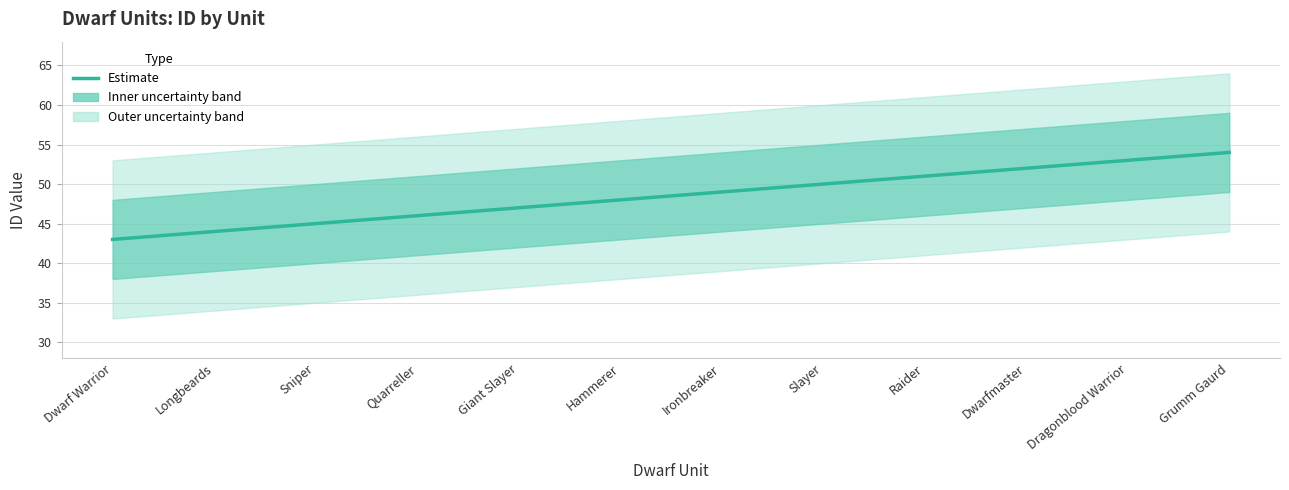

What position from the right is Dwarf Warrior?

12